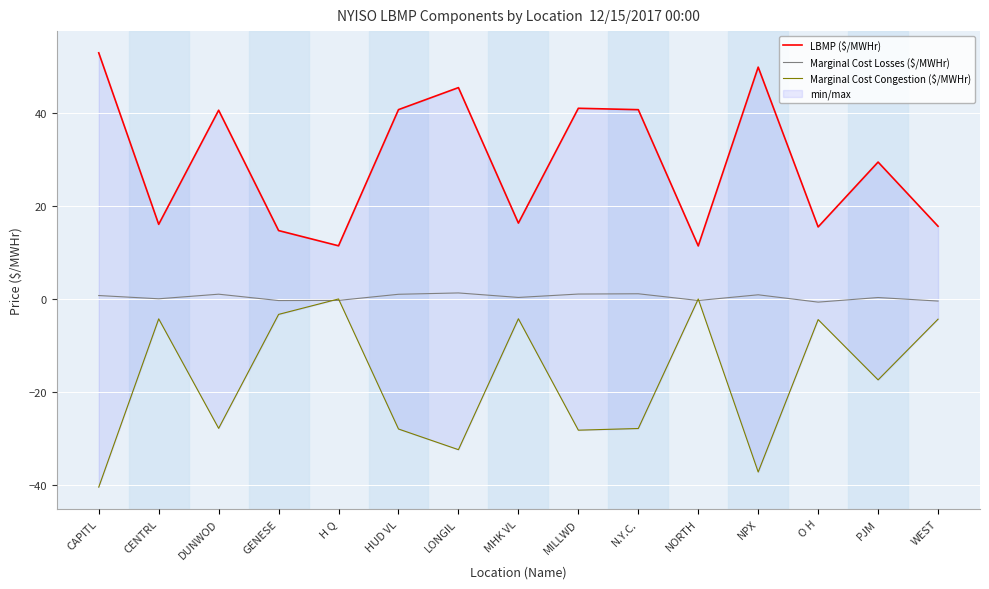

How many times do Marginal Cost Congestion ($/MWHr) and Marginal Cost Losses ($/MWHr) cross each other?

4